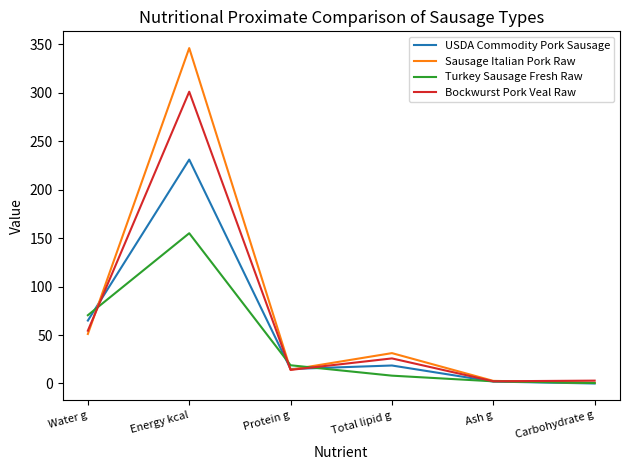

Which series has the widest spread of values?

Sausage Italian Pork Raw